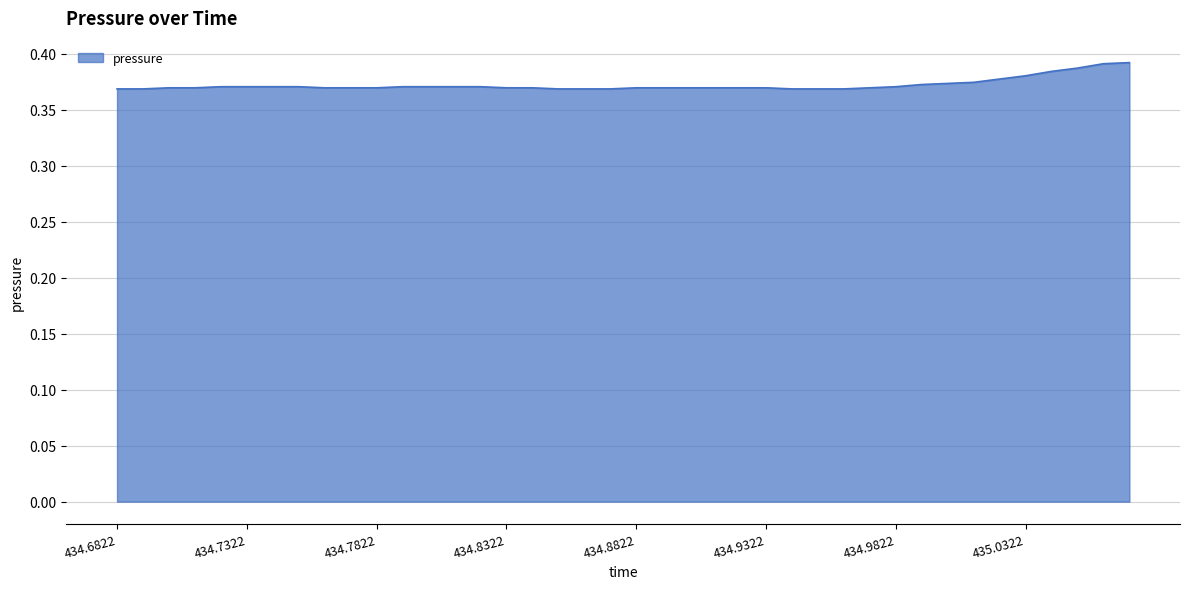

Rank the categories by value from highest to lowest.

435.0722, 435.0622, 435.0522, 435.0422, 435.0322, 435.0222, 435.0122, 435.0022, 434.9922, 434.7222, 434.7322, 434.7422, 434.7522, 434.7922, 434.8022, 434.8122, 434.8222, 434.9822, 434.7022, 434.7122, 434.7622, 434.7722, 434.7822, 434.8322, 434.8422, 434.8822, 434.8922, 434.9022, 434.9122, 434.9222, 434.9322, 434.9722, 434.6822, 434.6922, 434.8522, 434.8622, 434.8722, 434.9422, 434.9522, 434.9622